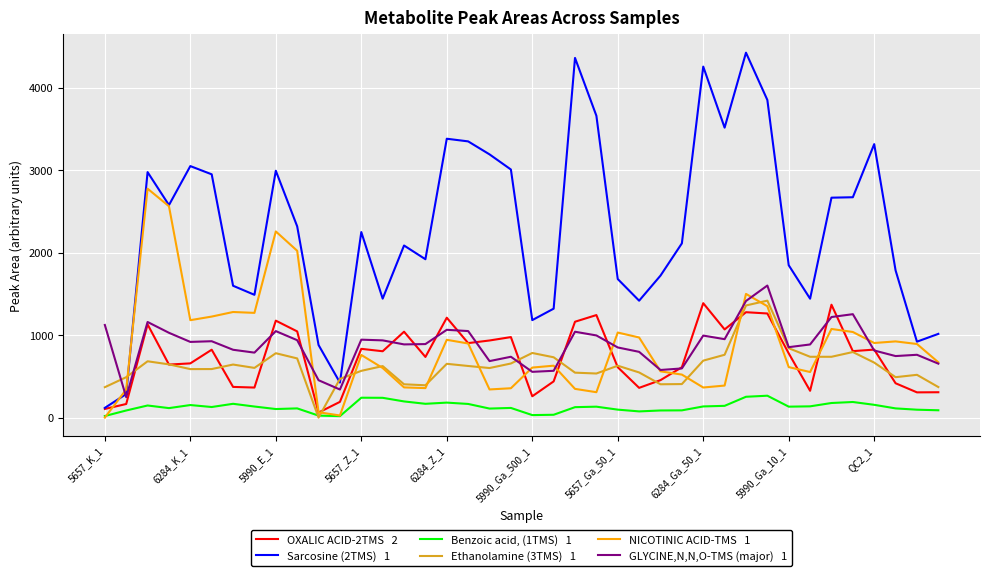

What is the greatest value displayed?

4425.4